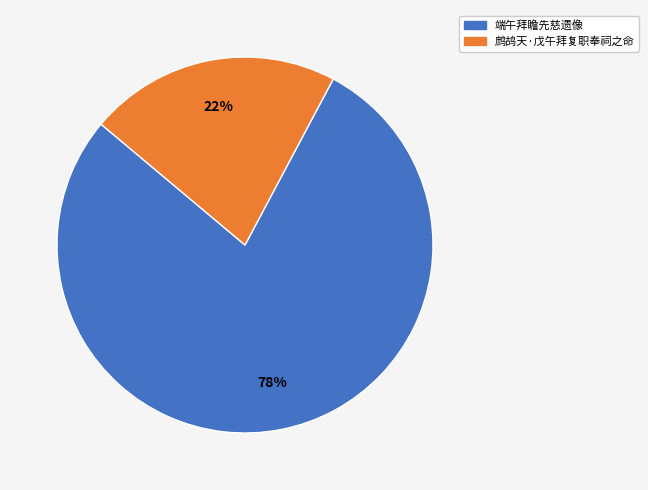

How many slices are in this pie chart?

2